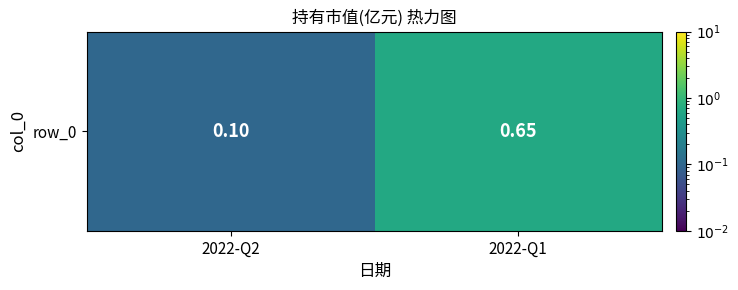

The value at 2022-Q1 is 0.7. True or false?

True